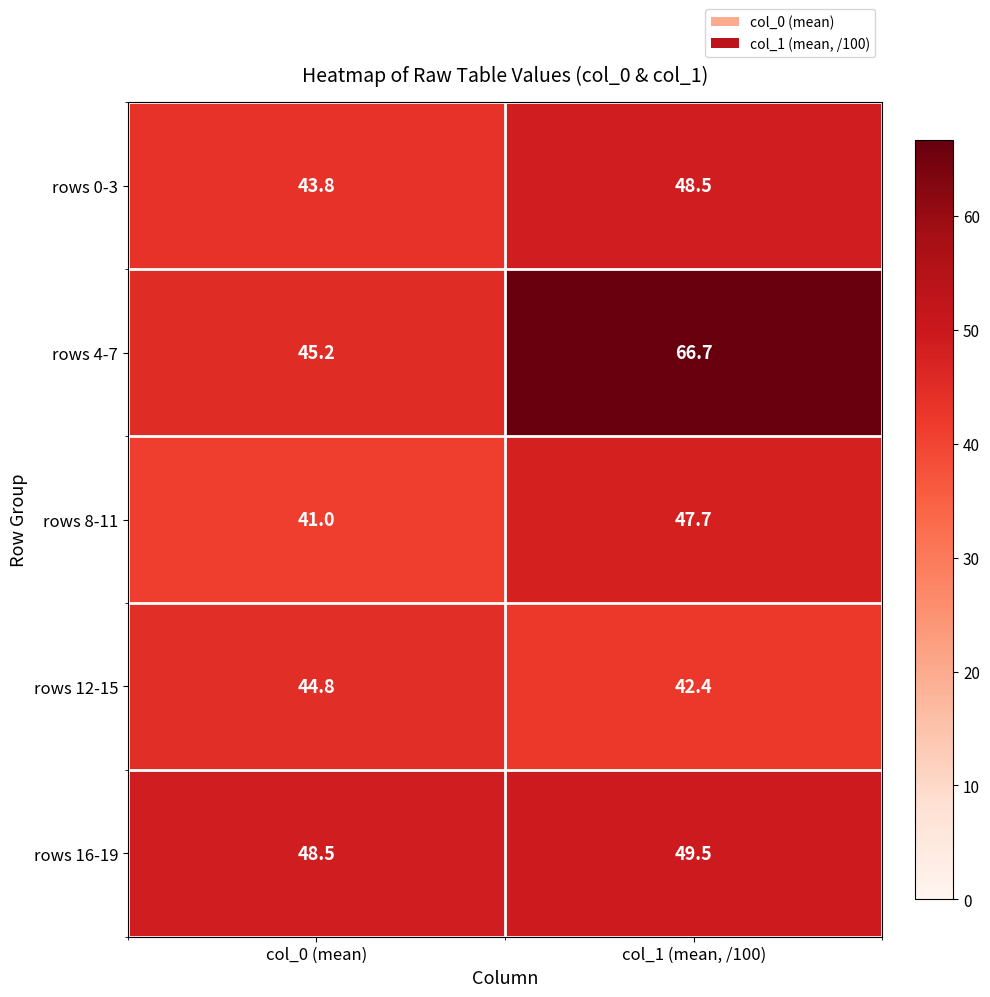

Rank the categories by rows 4-7 value from lowest to highest.

col_0 (mean), col_1 (mean, /100)